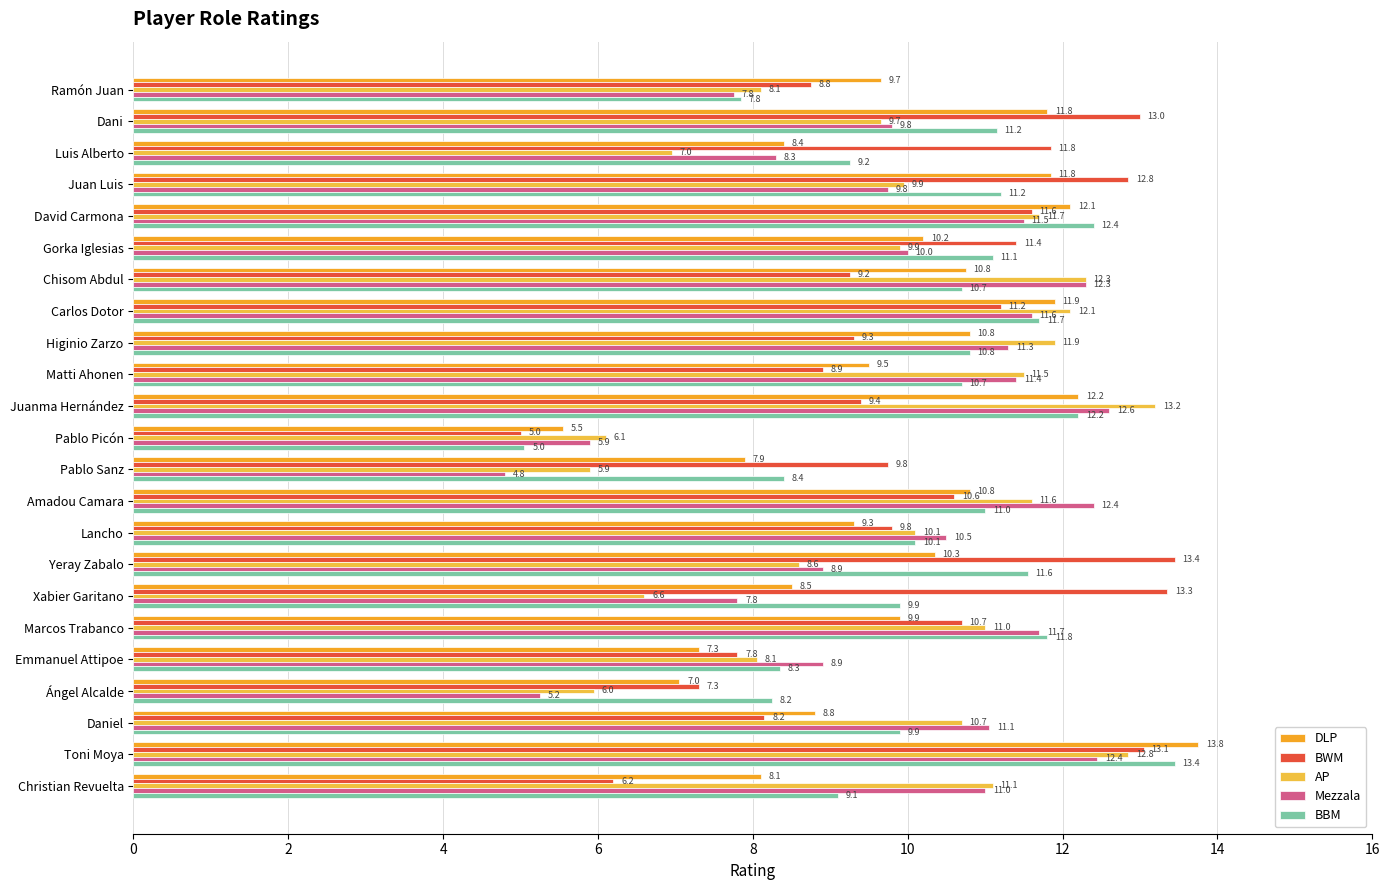

What is the sum of all Mezzala values?

226.9